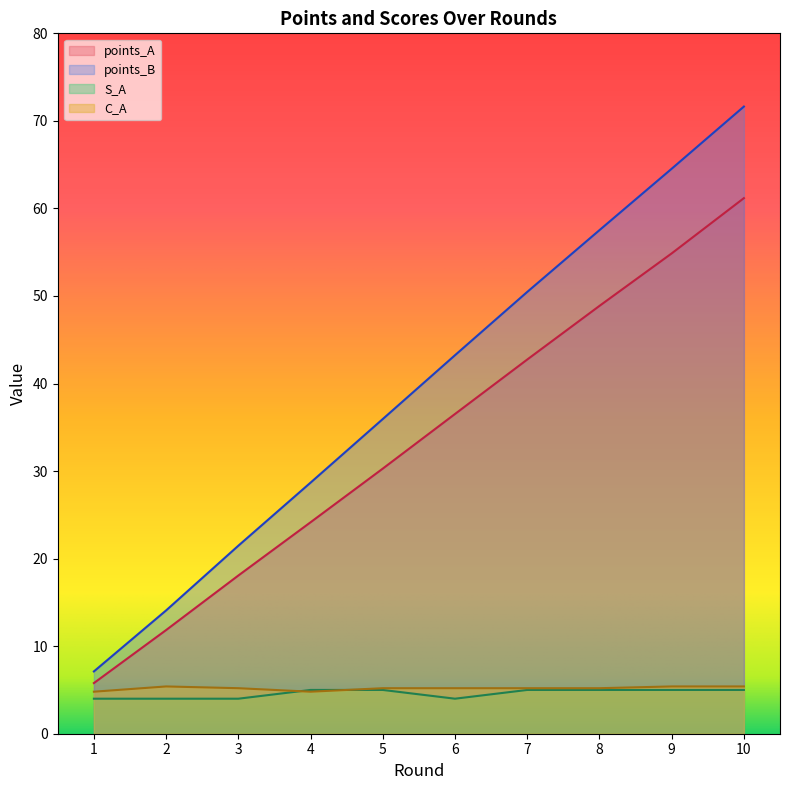

Reading left to right, list all the values displayed in this chart.

points_A: 1=5.8	2=11.8	3=18.1	4=24.2	5=30.3	6=36.5	7=42.7	8=48.9	9=54.9	10=61.2
points_B: 1=7.1	2=14.1	3=21.5	4=28.7	5=35.9	6=43.2	7=50.5	8=57.5	9=64.5	10=71.6
S_A: 1=4.0	2=4.0	3=4.0	4=5.0	5=5.0	6=4.0	7=5.0	8=5.0	9=5.0	10=5.0
C_A: 1=4.8	2=5.4	3=5.2	4=4.8	5=5.2	6=5.2	7=5.2	8=5.2	9=5.4	10=5.4